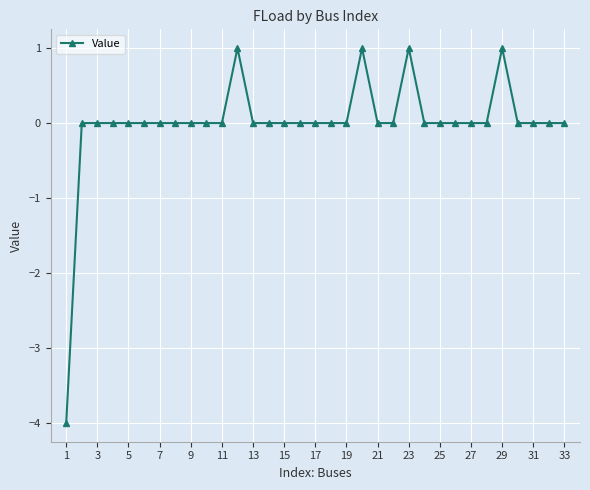

What is the difference between the second highest and minimum values?

5